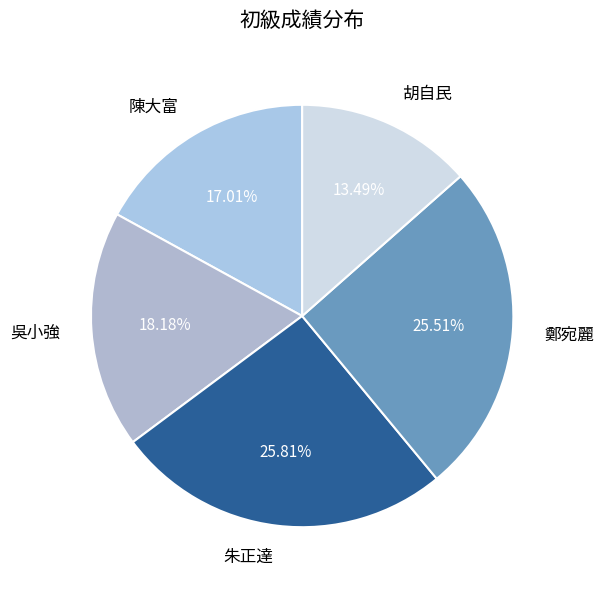

Count the number of slices in the pie.

5